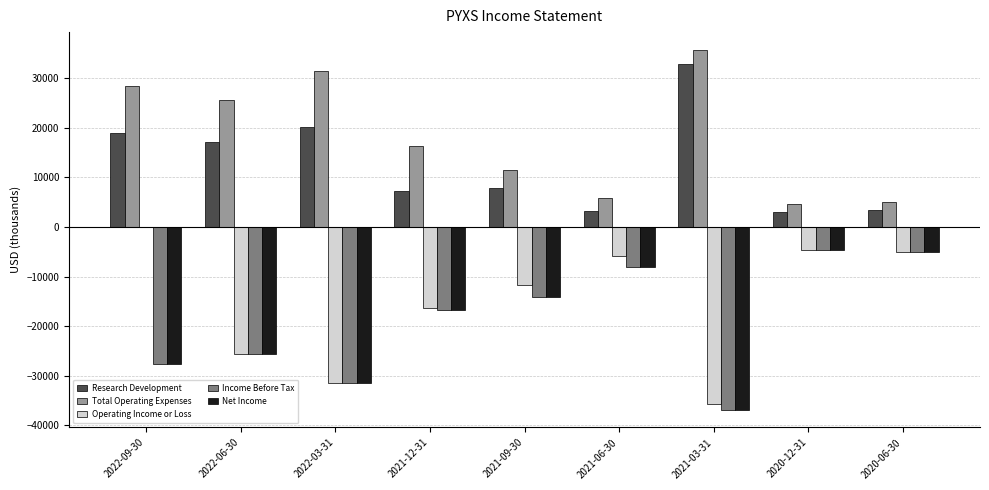

Is the value of Net Income at 2021-12-31 greater than the value of Income Before Tax at 2020-12-31?

No